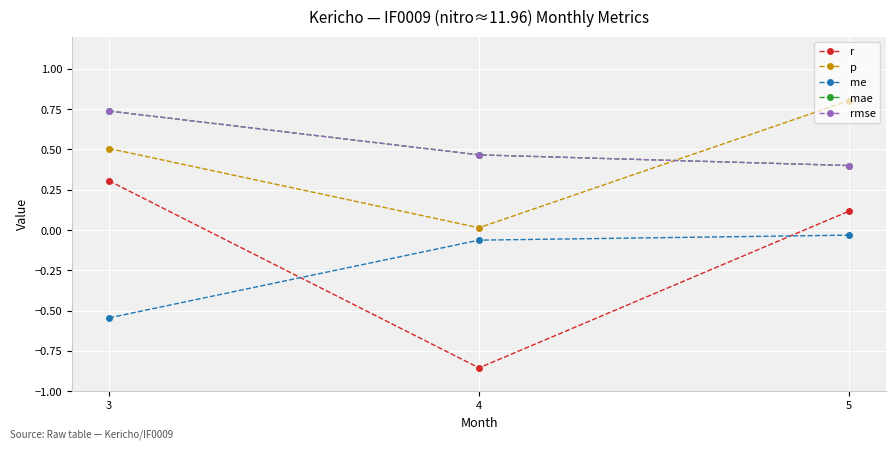

What is the value of the rmse point at the 1st from the left?

0.7